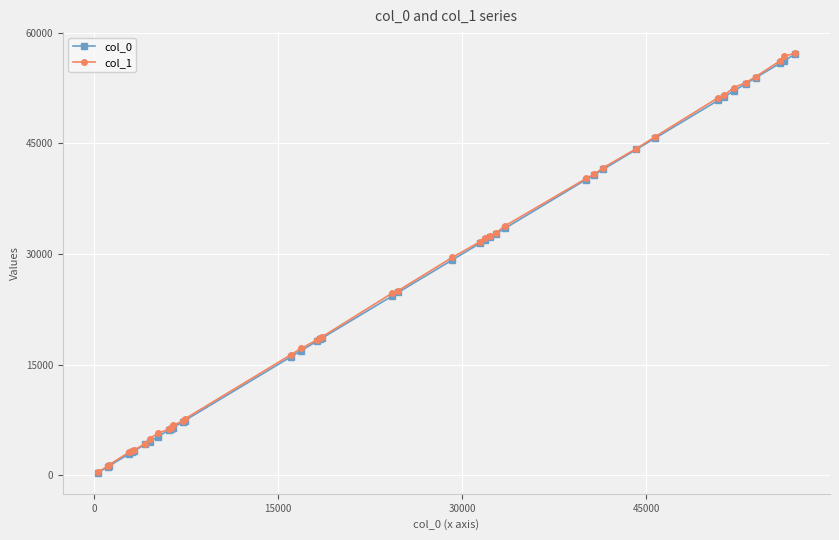

Which series has the widest spread of values?

col_1